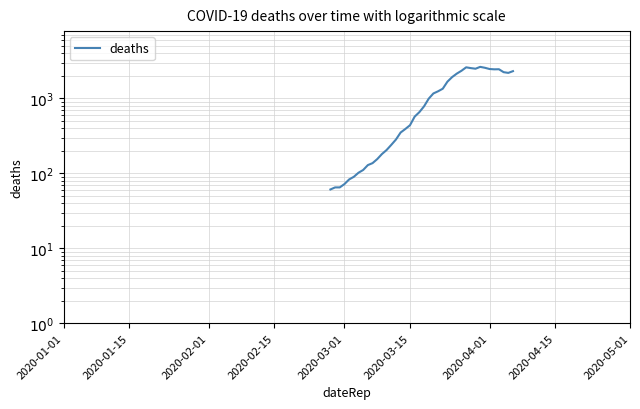

How many values are below 784?

20